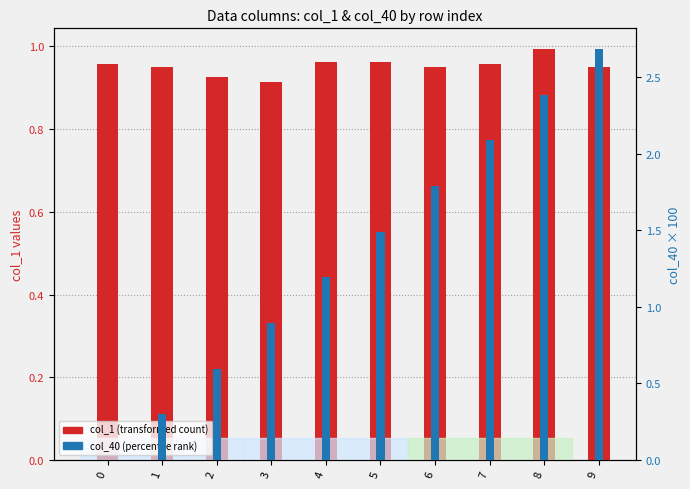

List the labels in order of col_1 (transformed count) value, largest first.

8, 4, 5, 0, 7, 1, 6, 9, 2, 3